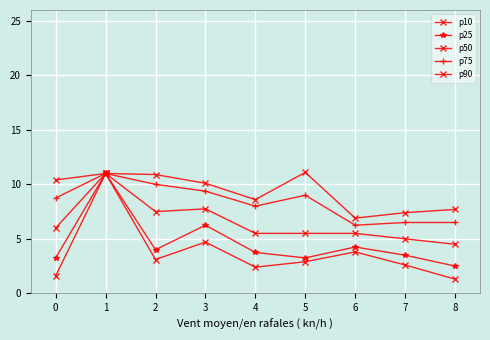

How many lines are shown in the chart?

5